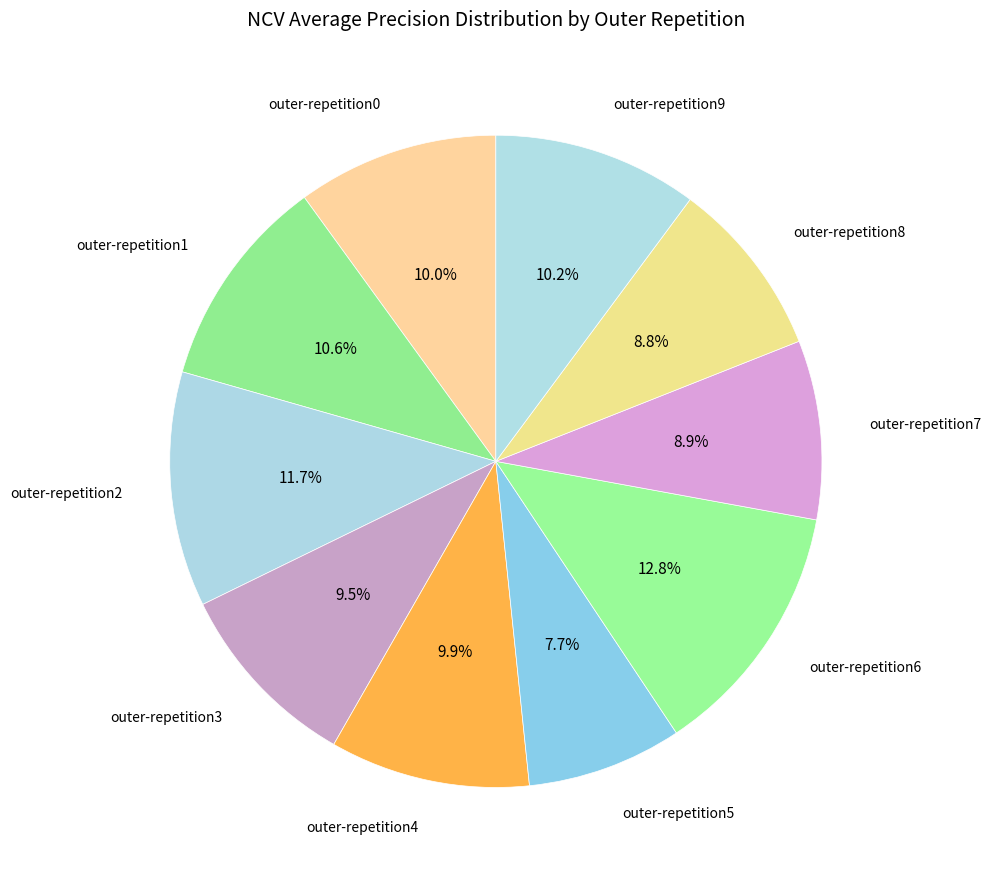

To the nearest percent, what is the difference between the outer-repetition3 and outer-repetition9 slice percentages?

1%